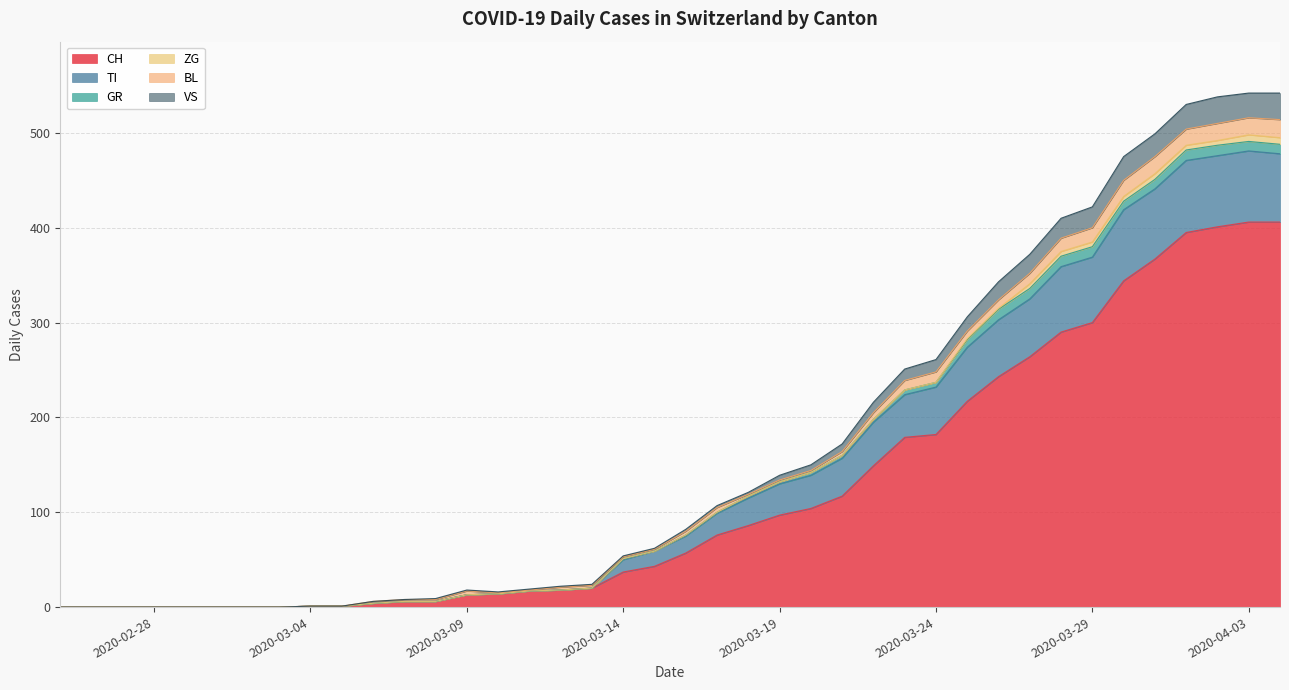

What is the difference between the highest and lowest values at 2020-03-23?

72